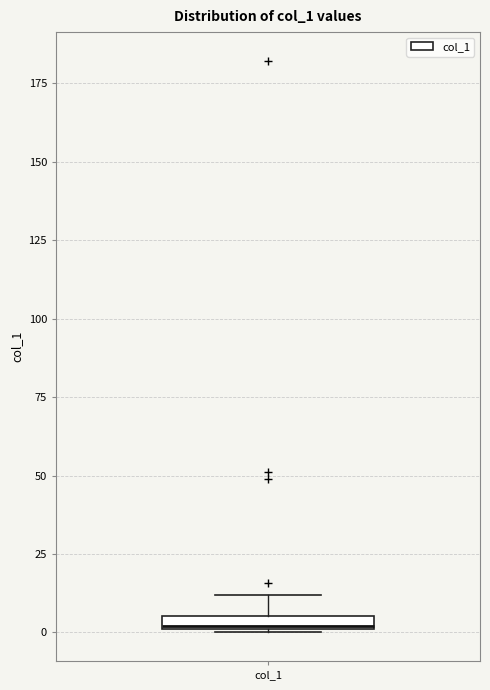

Where is the upper edge of the box for col_1 on the y-axis? The values are not printed on the chart, so give them approximately, as read against the axis.

5